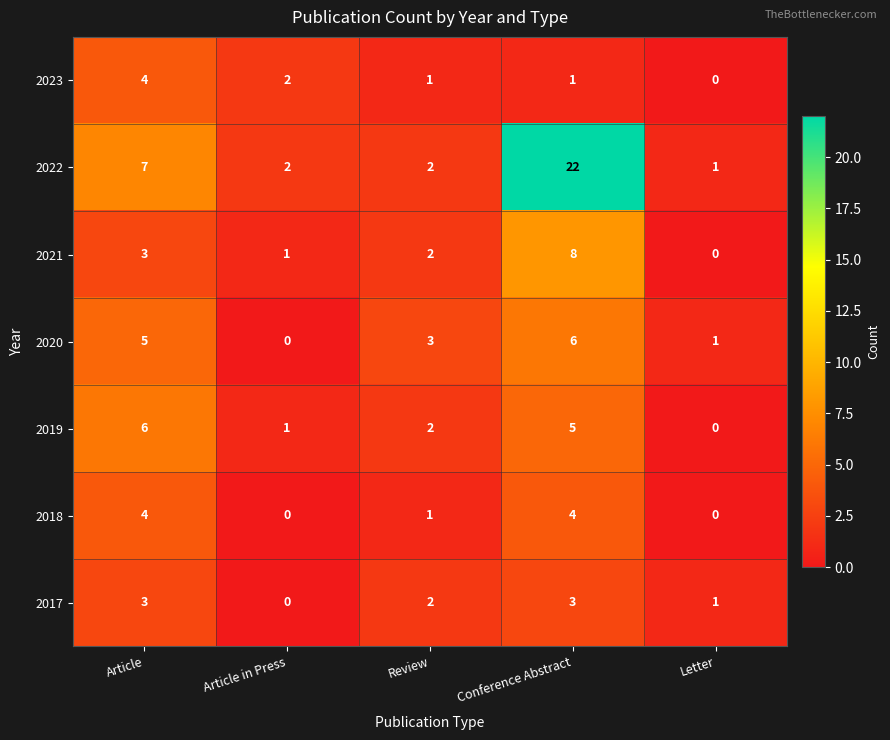

Which category has the highest value across all series?

Conference Abstract